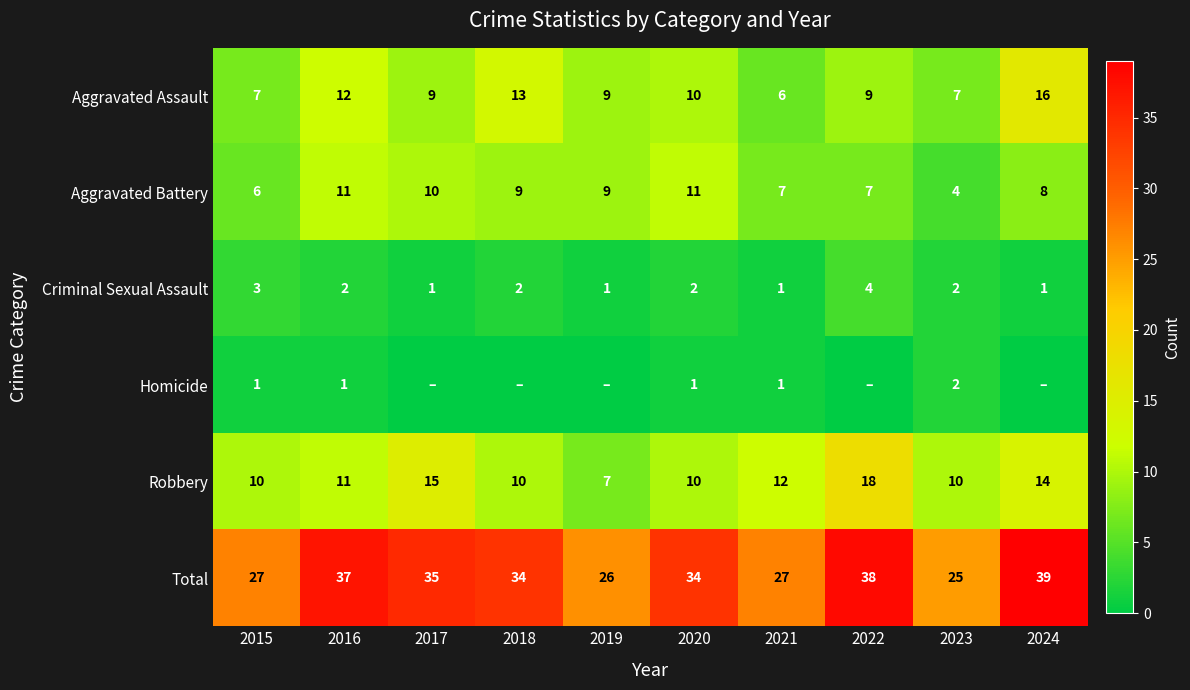

Is the value of Aggravated Battery at 2016 greater than the value of Homicide at 2015?

Yes